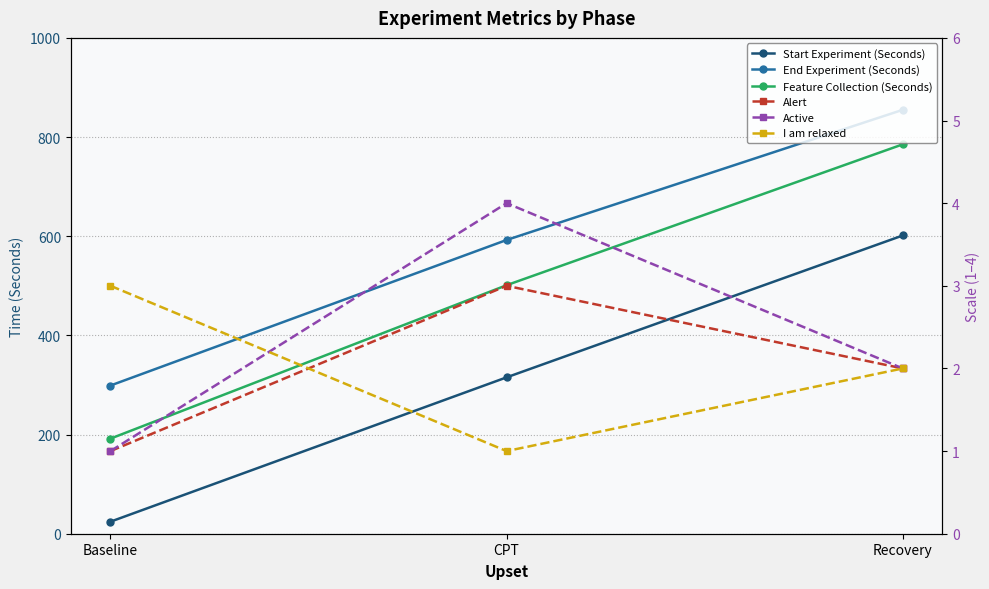

How many values in the I am relaxed series are below 2?

1